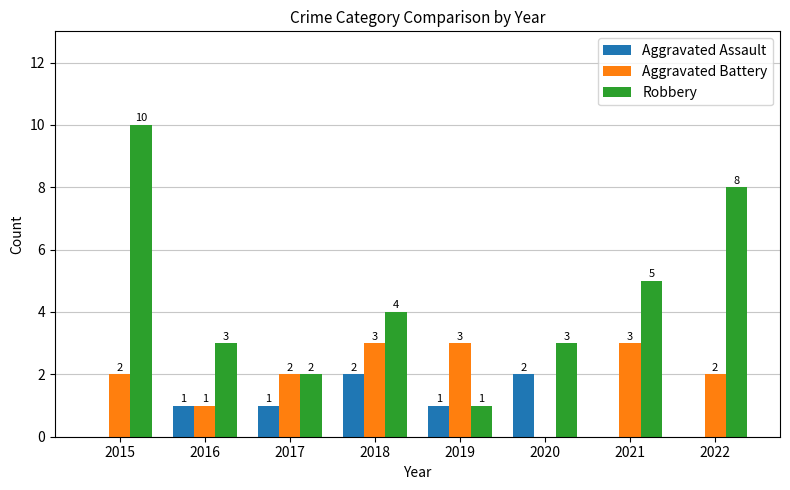

Read the Robbery value at 2021.

5